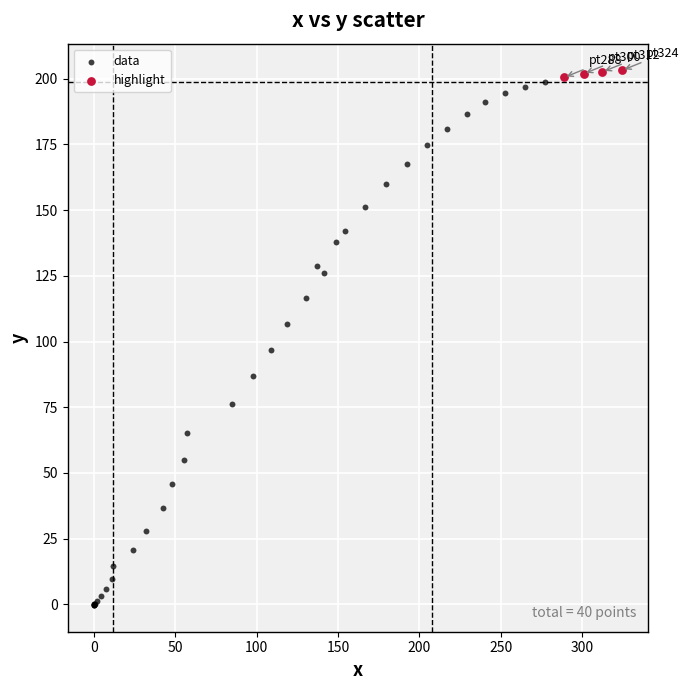

Which series has the widest spread of Y values?

data